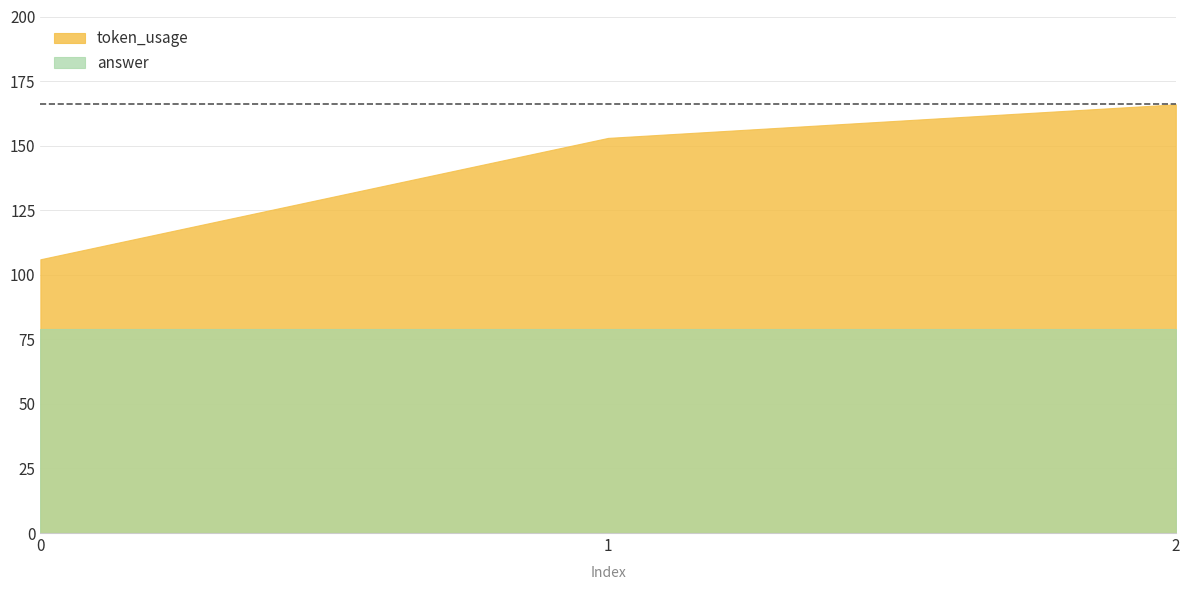

Does the chart display data point markers on the line(s)?

No